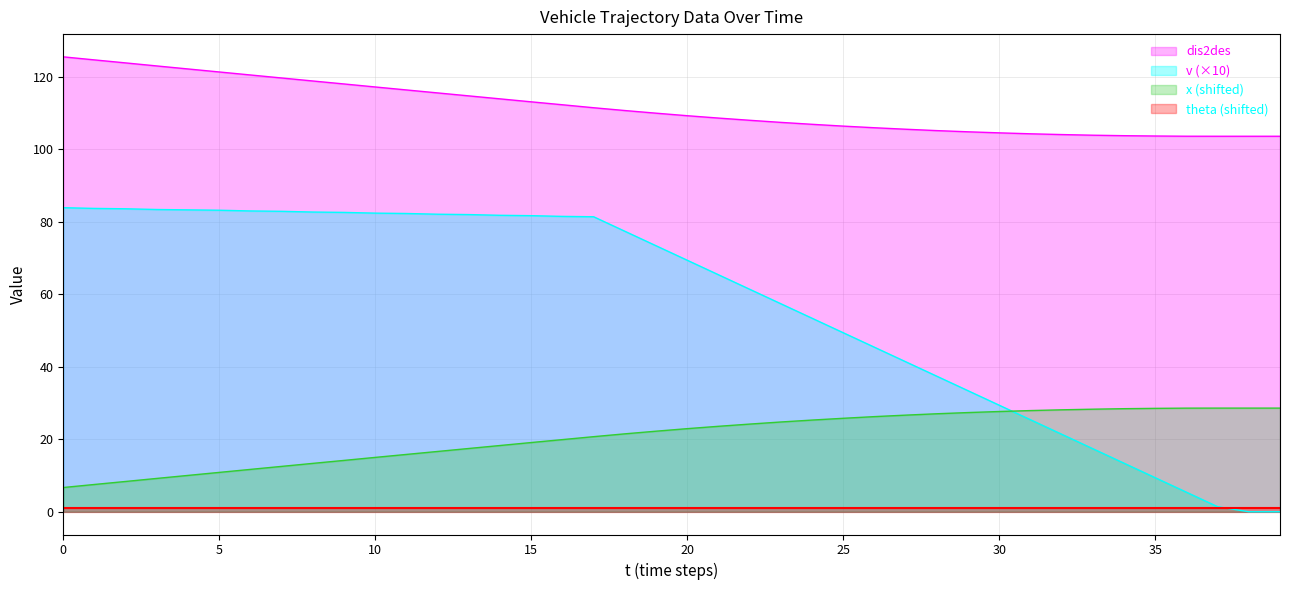

True or false: v has a value of 10.2 at 32.

False